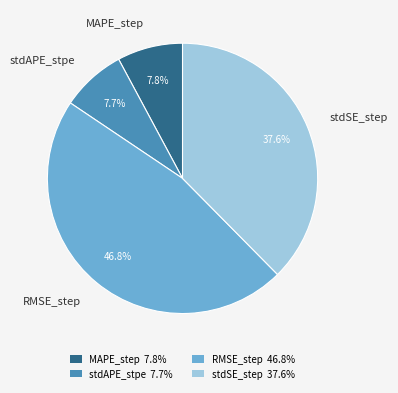

How many segments does this pie chart have?

4